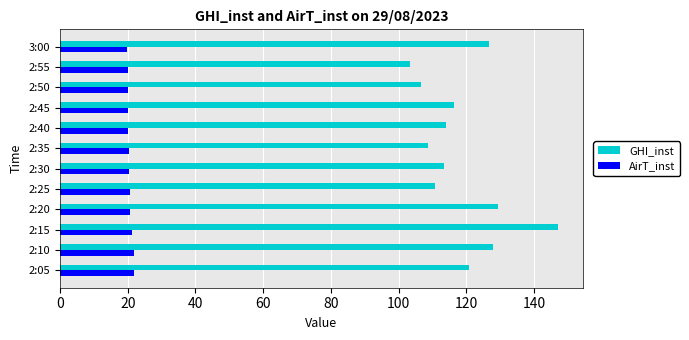

What is the difference between the maximum and minimum values in the GHI_inst series?

43.6